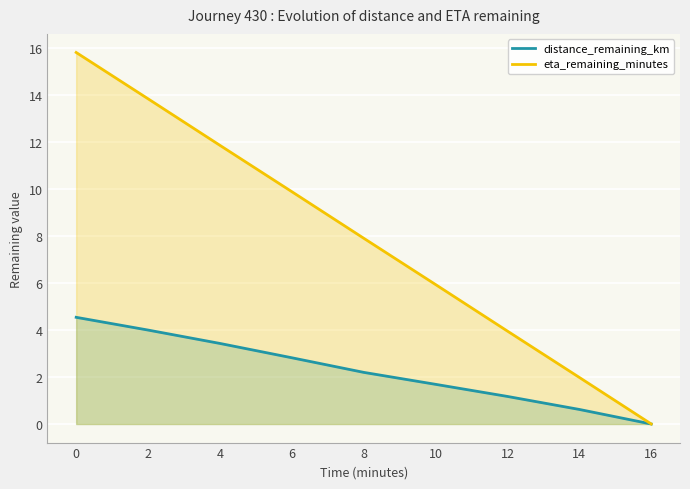

At how many categories does at least one series exceed 9?

4